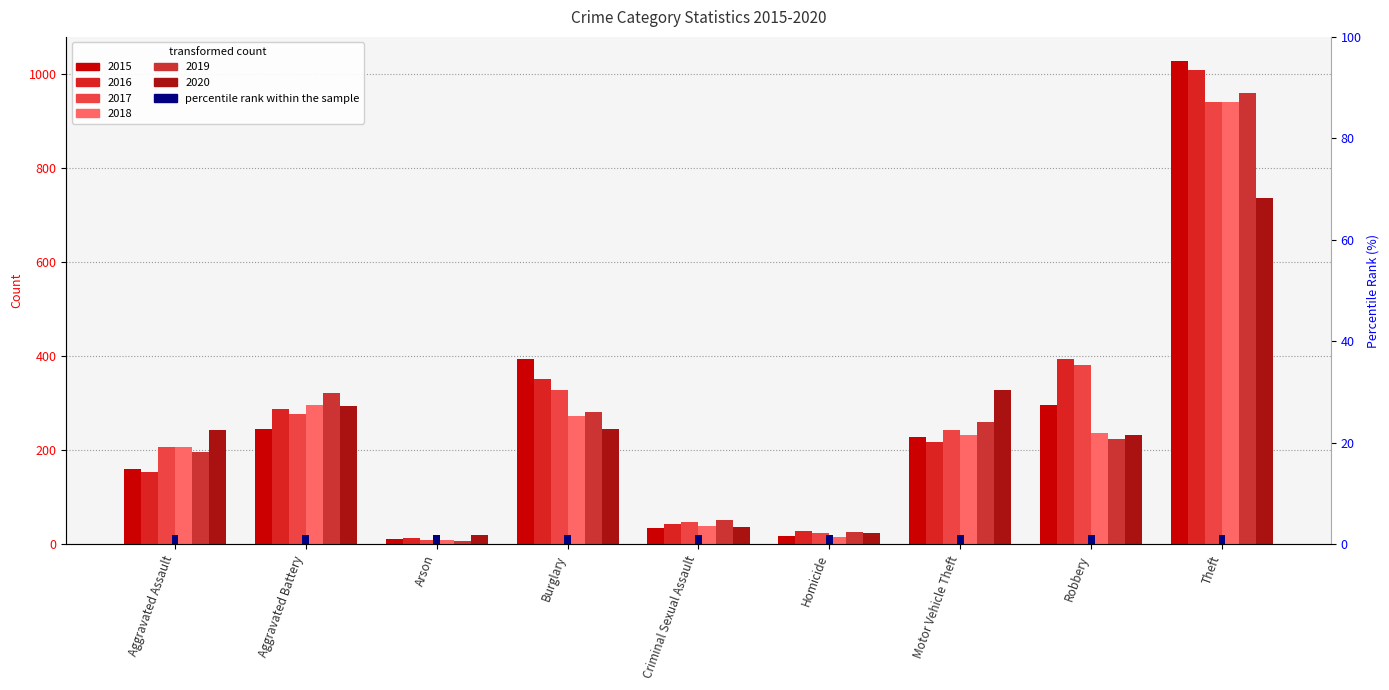

At which label does 2016 first exceed 218?

Aggravated Battery